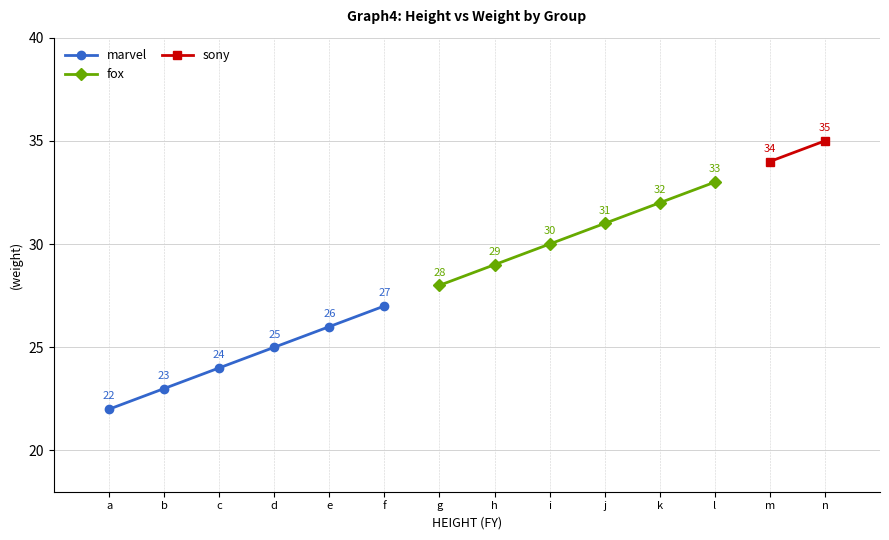

The value of fox at k is 15. True or false?

False